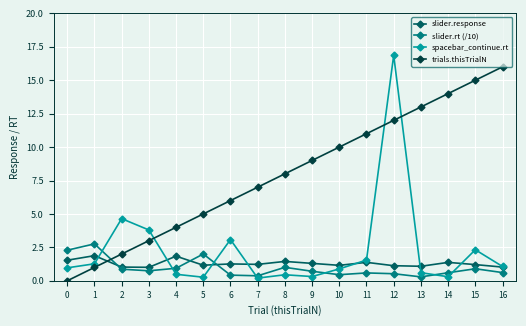

What is the highest value of the trials.thisTrialN series?

16.0